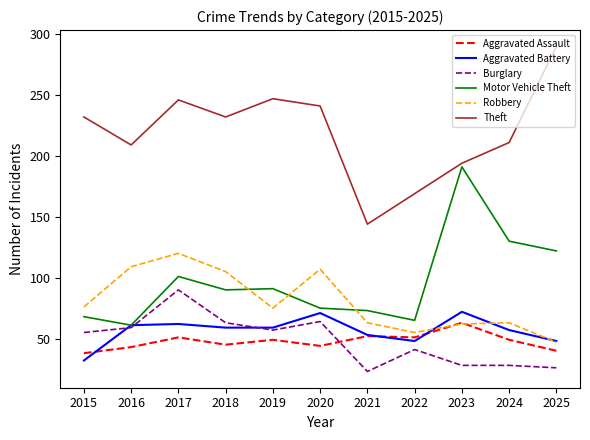

What value does the Aggravated Battery series have at 2023, to the nearest 5?

70